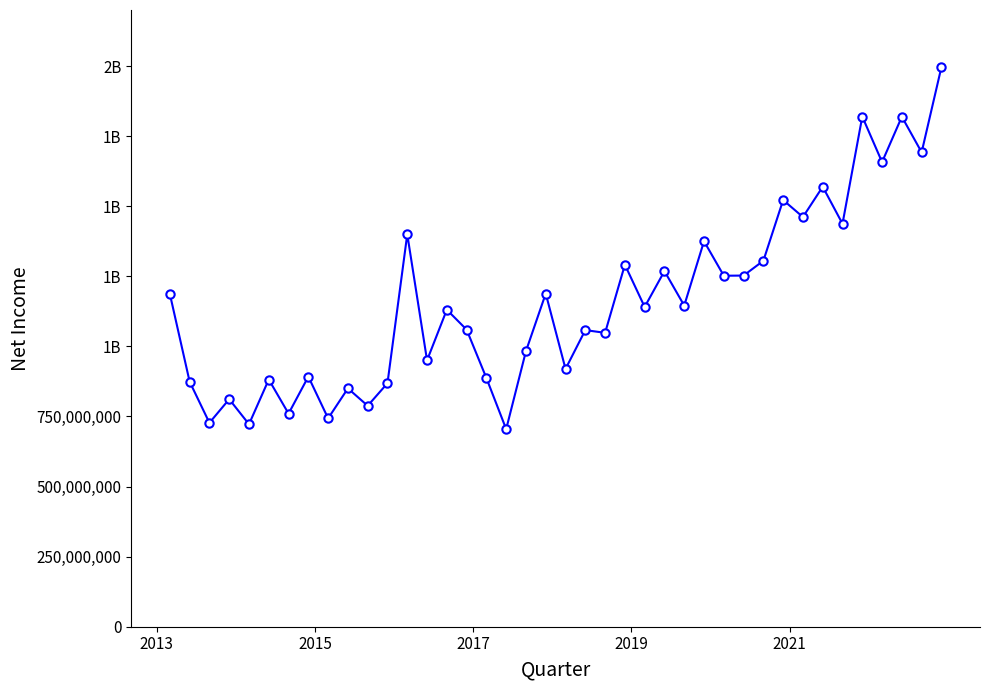

What is the minimum value shown in the chart?

704801000